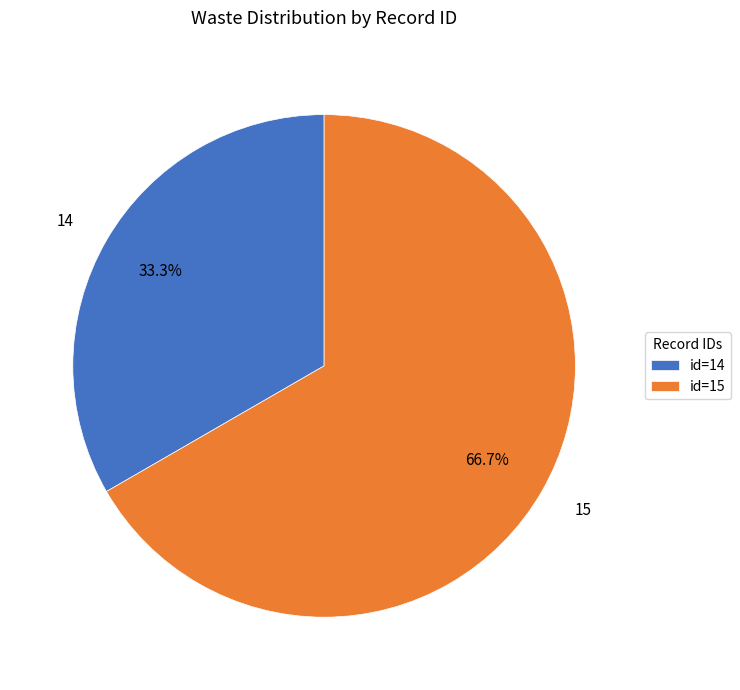

Does any single category account for the majority?

Yes